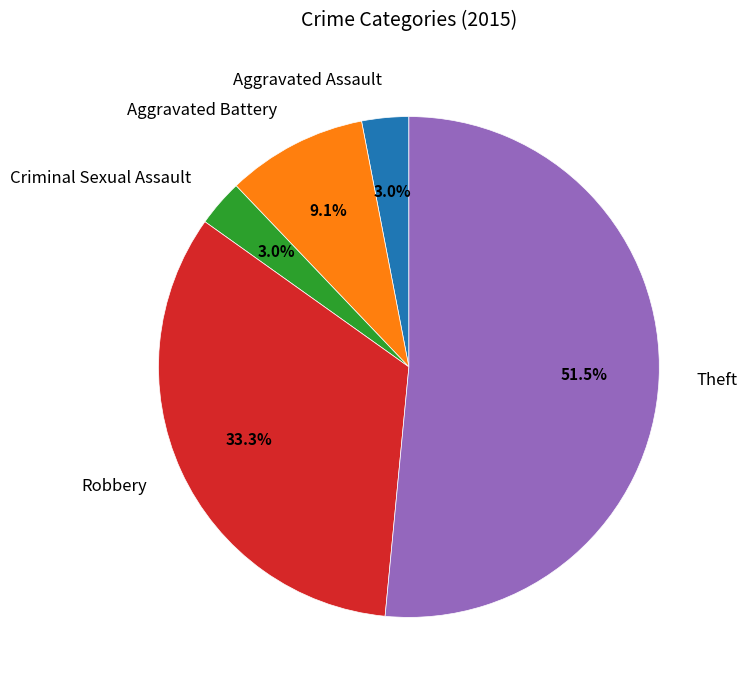

Which slice represents more than half of the pie?

Theft